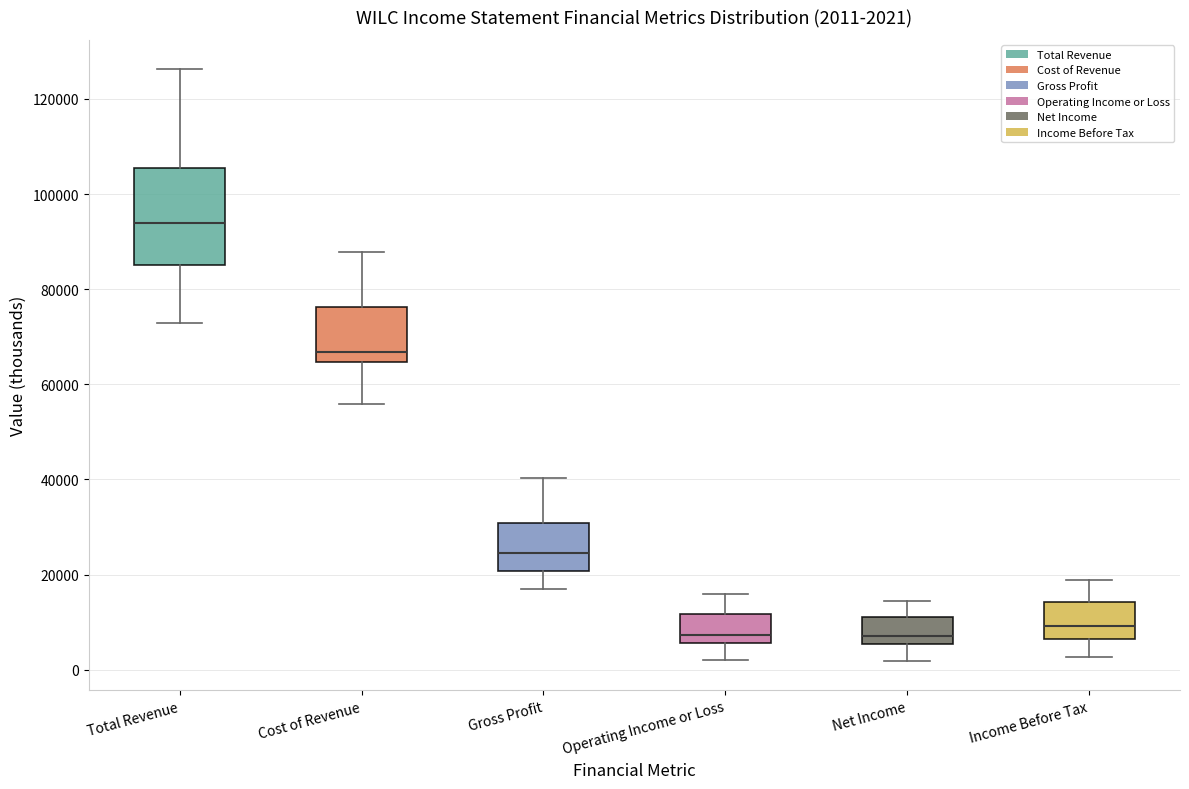

Which box has the highest median line?

Total Revenue